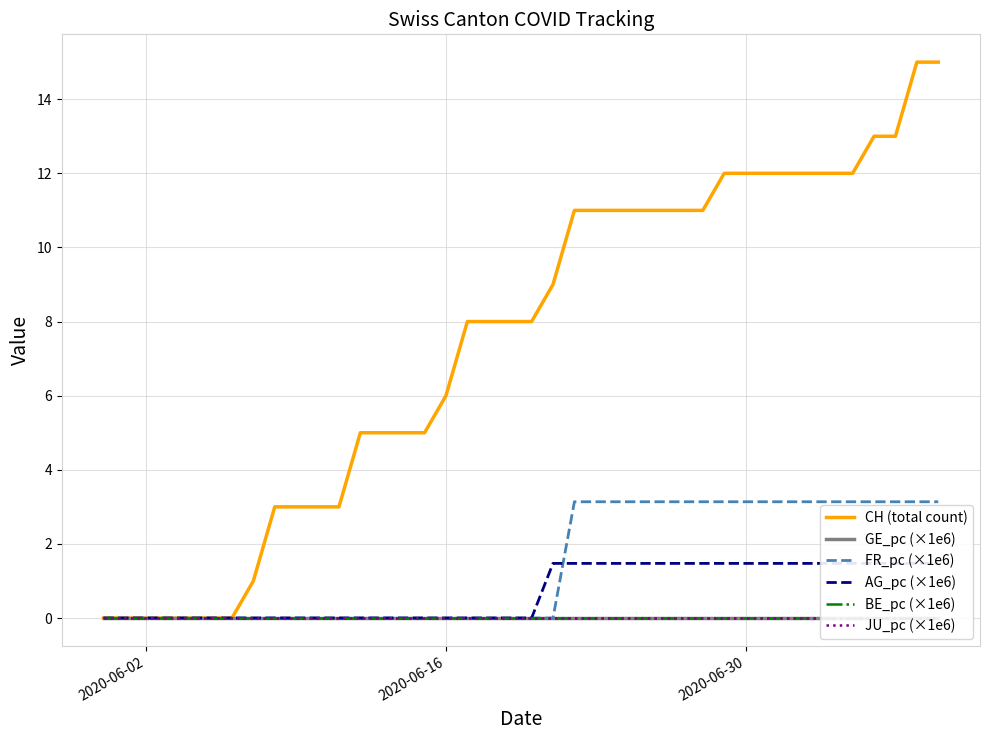

Which series has the widest spread of values?

CH (total count)